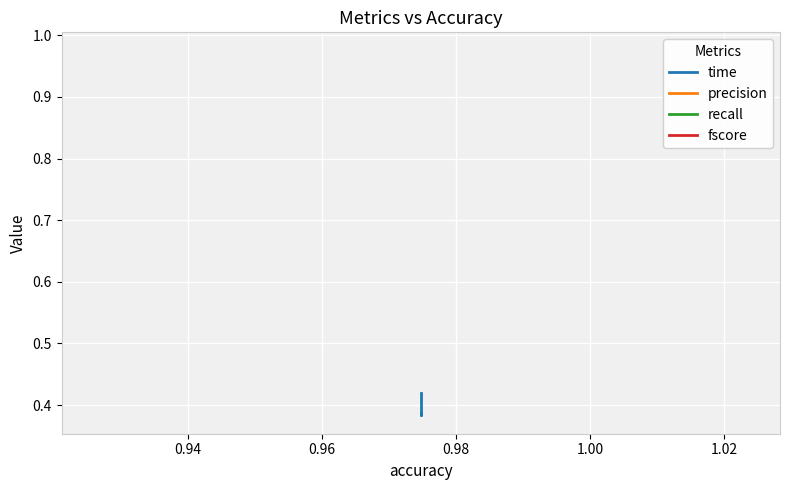

What are all the series names shown in the legend?

time, precision, recall, fscore